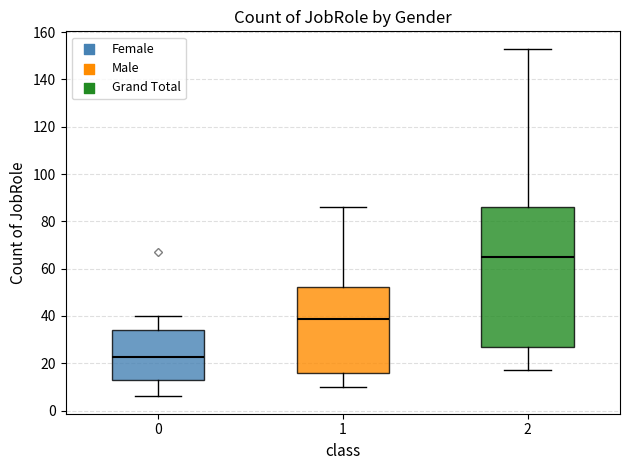

Reading left to right, transcribe this box plot: for each box, give where its median line is, the range the box spans, and where its two whiskers end, as read against the y-axis. The values are not printed on the chart, so give them approximately, as read against the axis.

0: median 22, box 12 to 34, whiskers 6 to 40
1: median 38, box 16 to 52, whiskers 10 to 86
2: median 66, box 28 to 86, whiskers 18 to 154